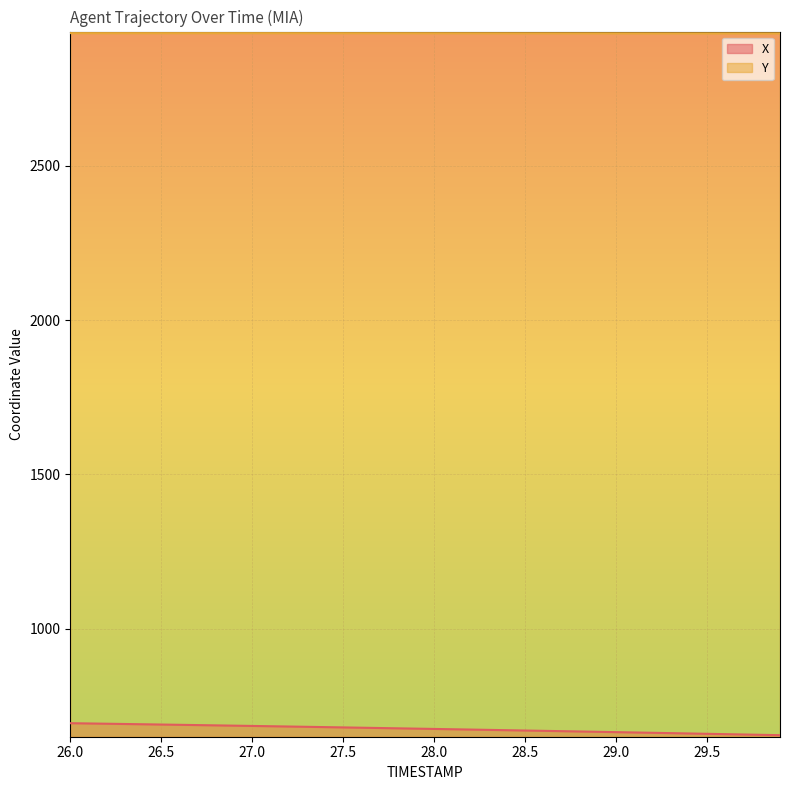

Which series changed the most between 28.3 and 28.7?

X